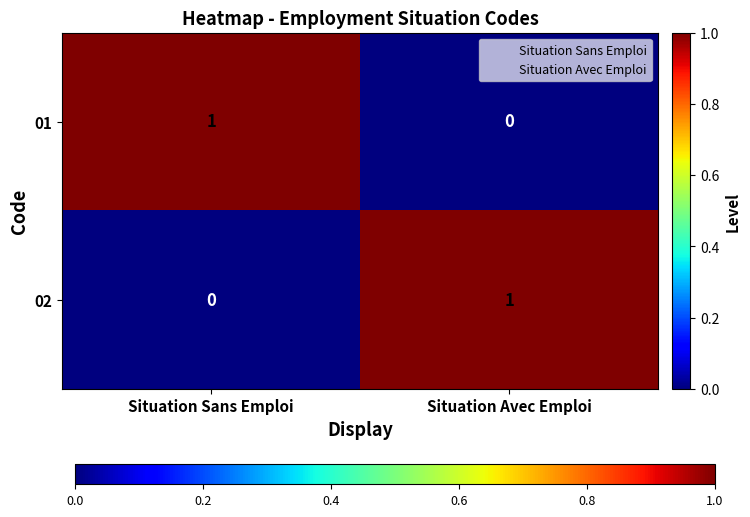

Reading left to right, what are all the values shown in this chart?

01: 1	0
02: 0	1